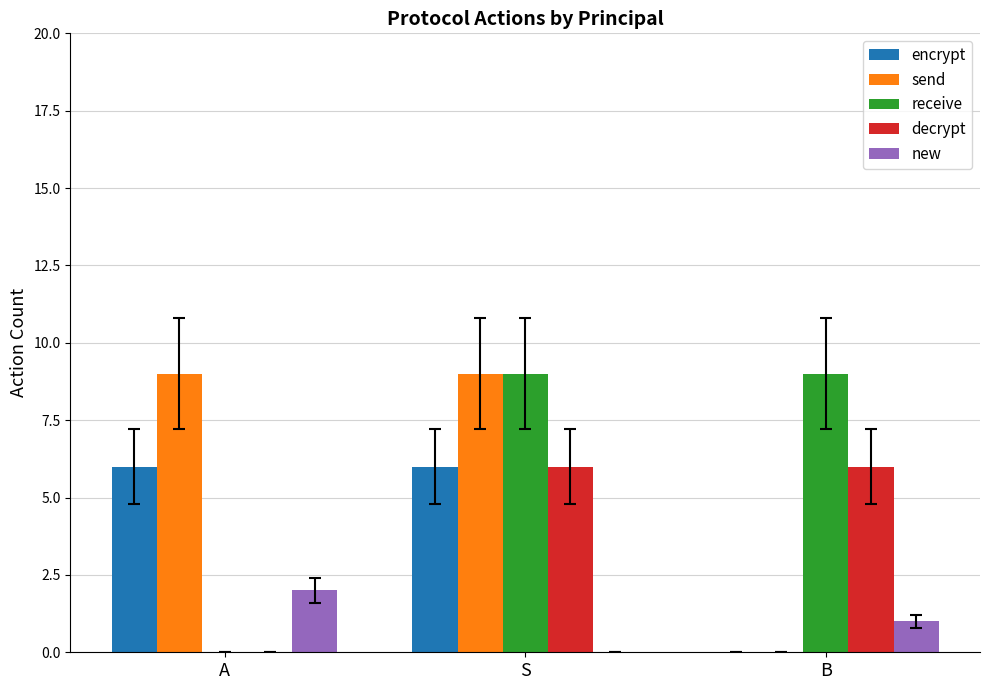

True or false: encrypt has a value of 2 at B.

False